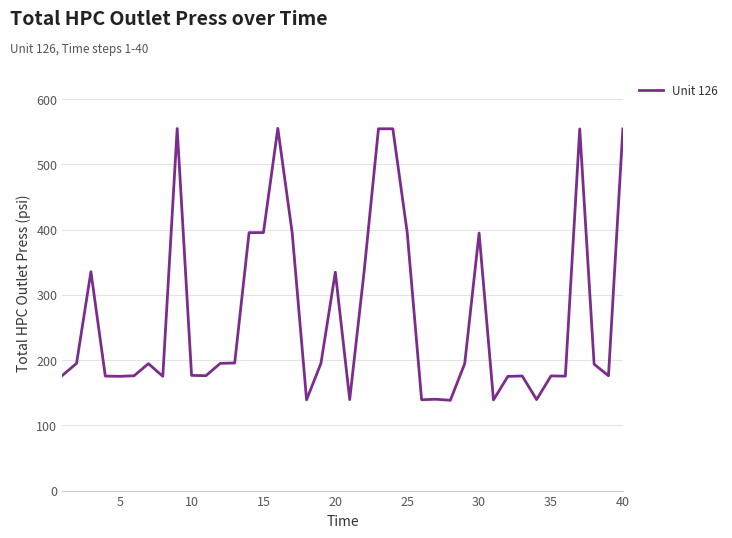

What is the greatest value displayed?

555.2